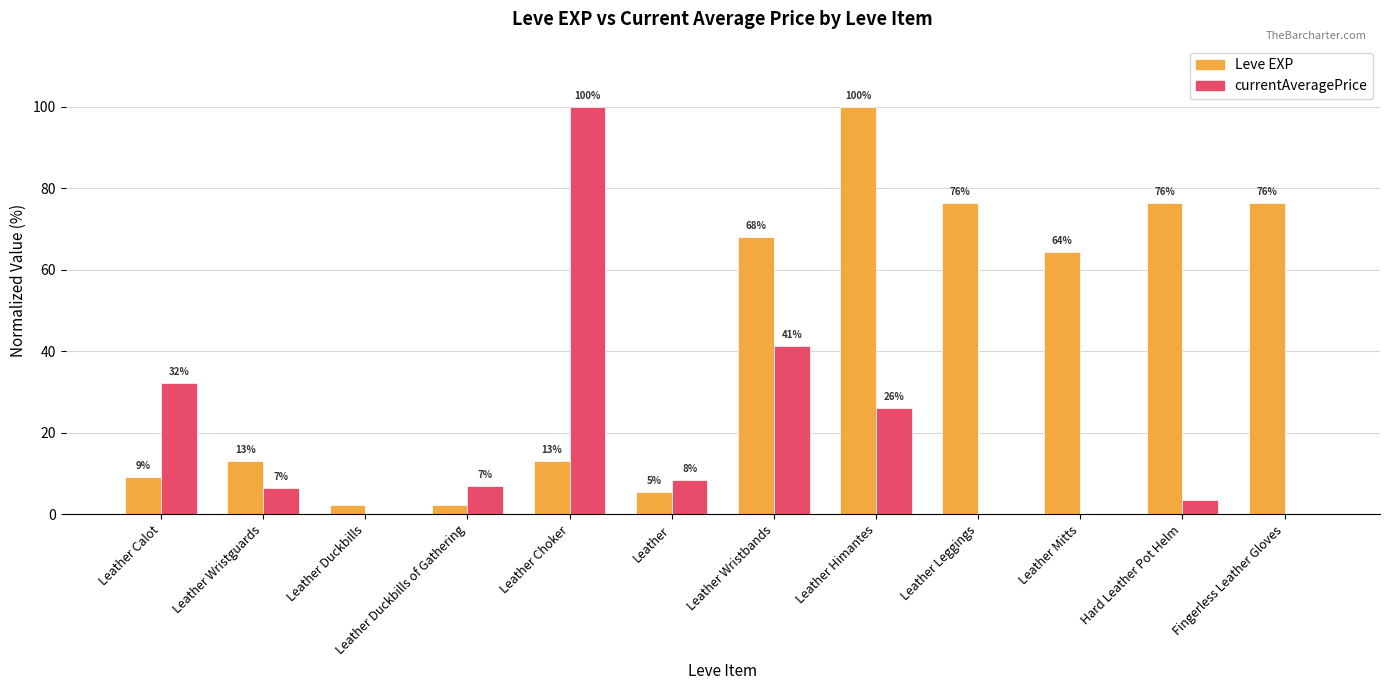

Does the chart contain stacked bars?

No